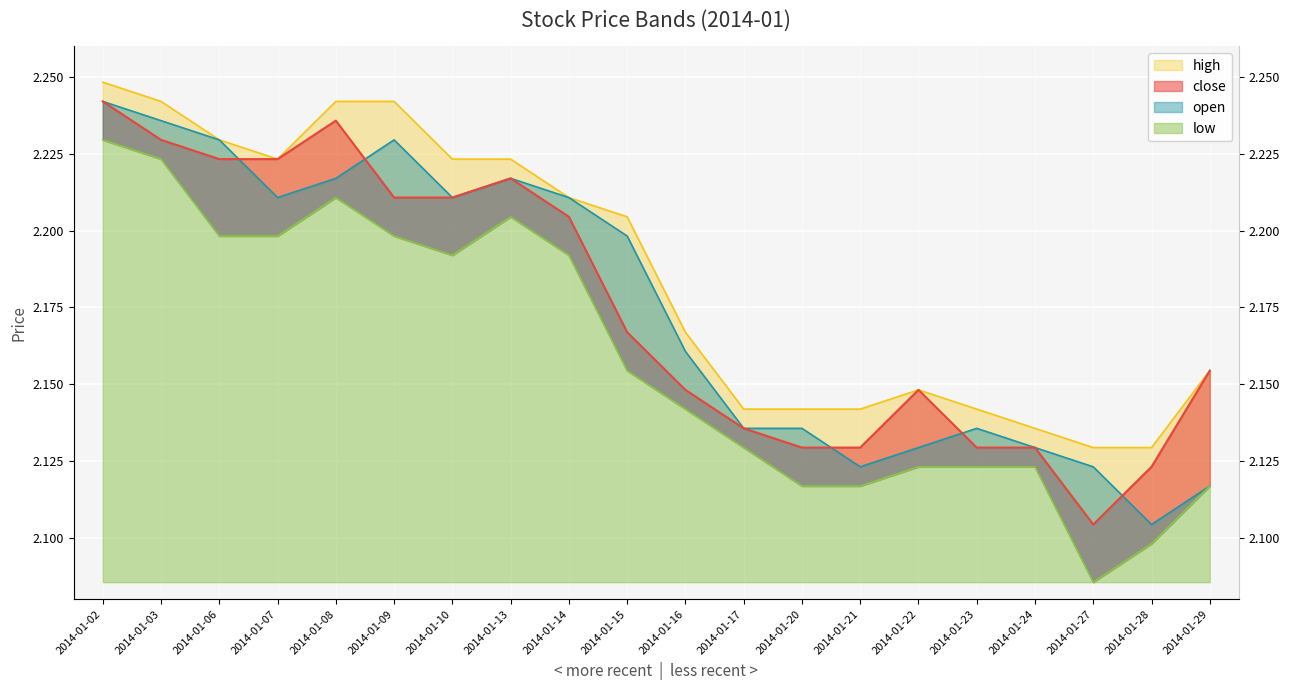

What is the total value across all series at 2014-01-13?

8.9